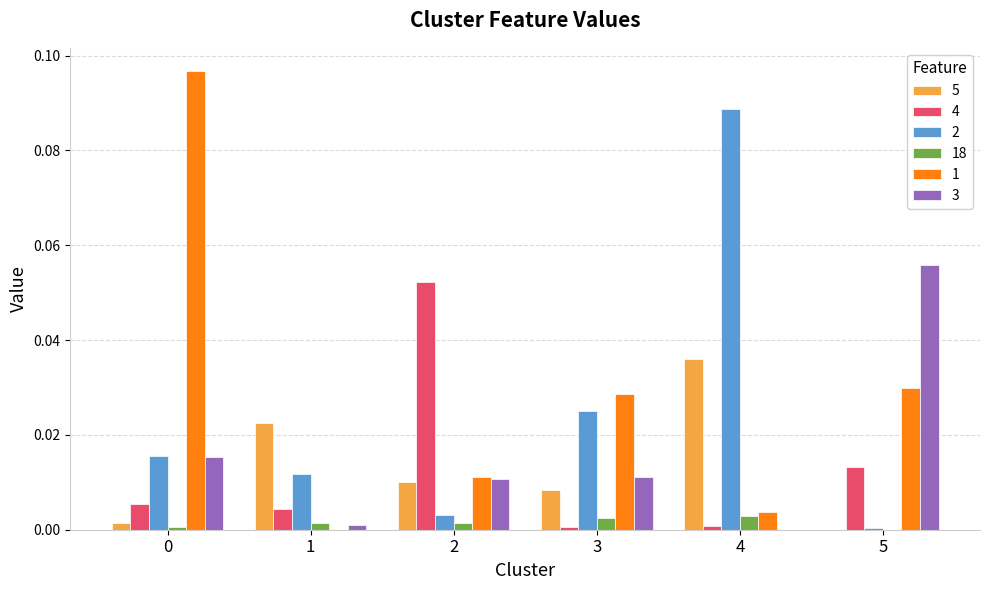

Is the value of 4 at 4 greater than the value of 5 at 4?

No